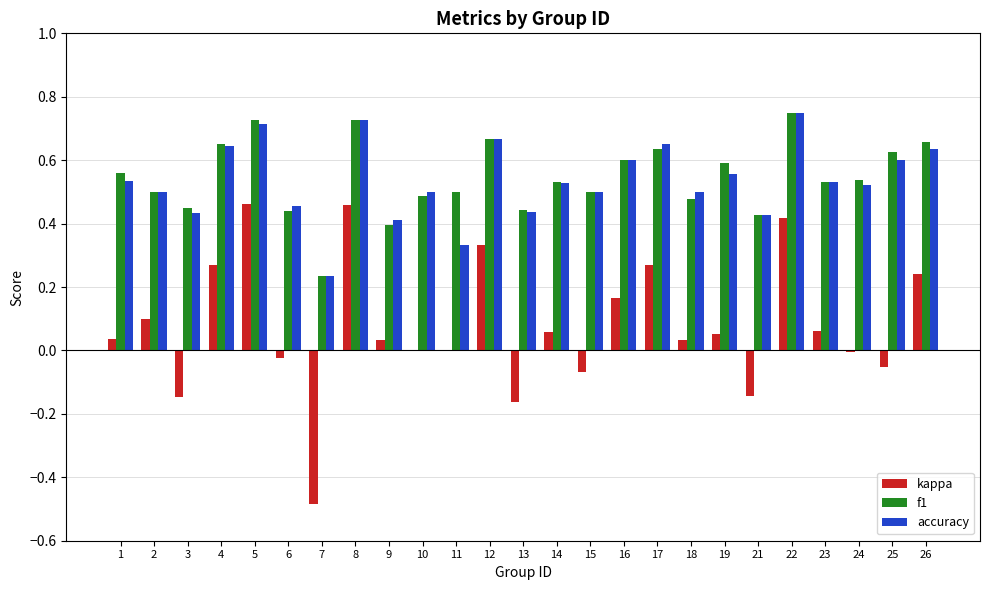

Count the number of categories in the chart.

25